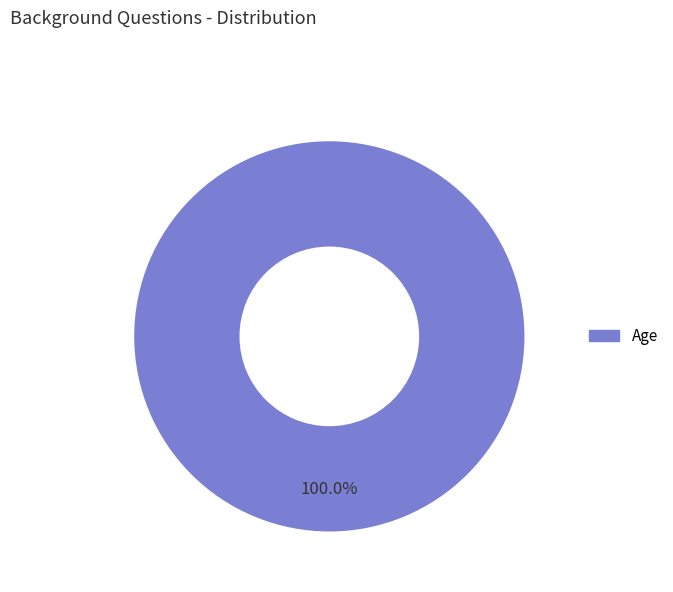

Is there any slice that represents more than half of the pie?

Yes